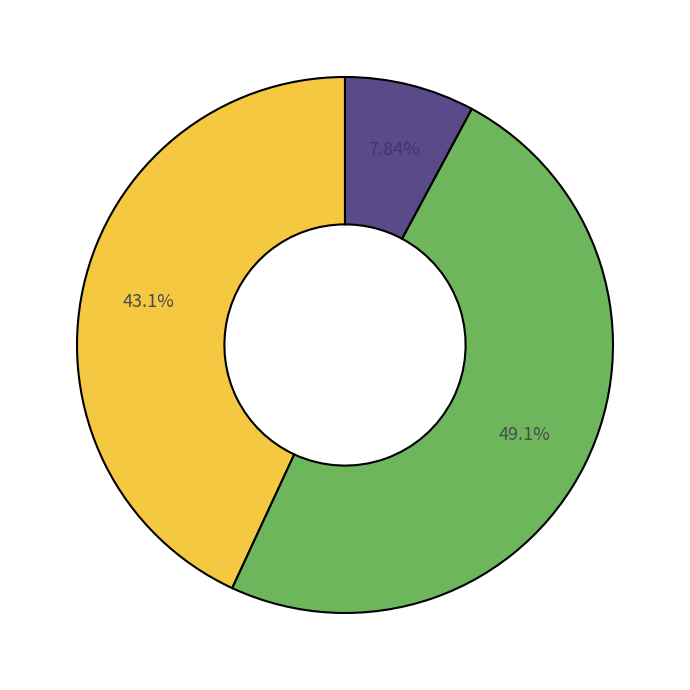

Does any single category account for the majority?

No